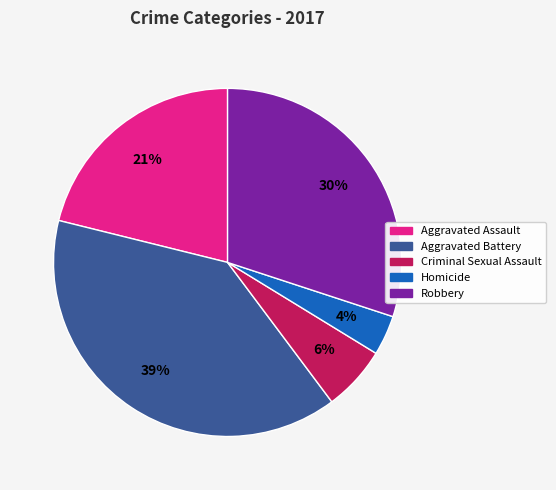

To the nearest percent, what is the difference between the largest and smallest slice percentages?

35%